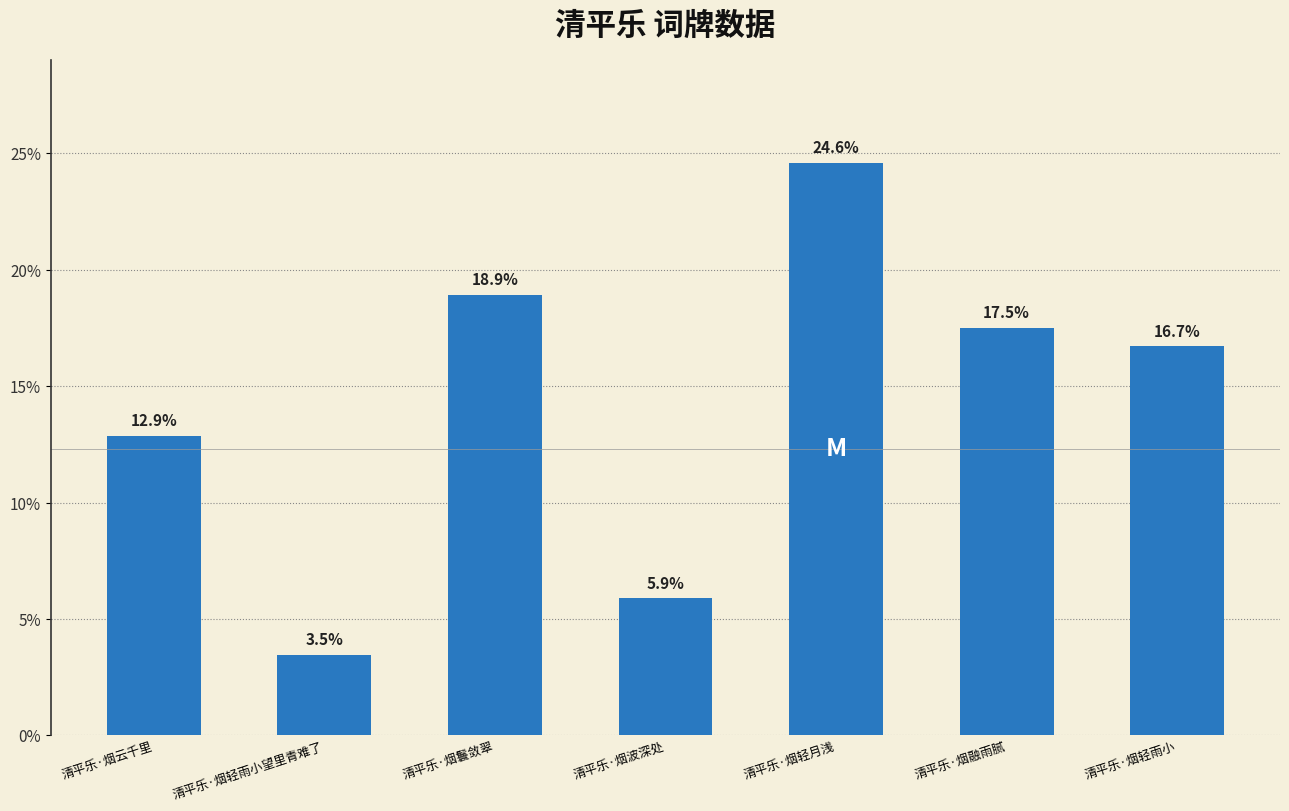

What is the label of the 6th bar from the left?

清平乐·烟融雨腻